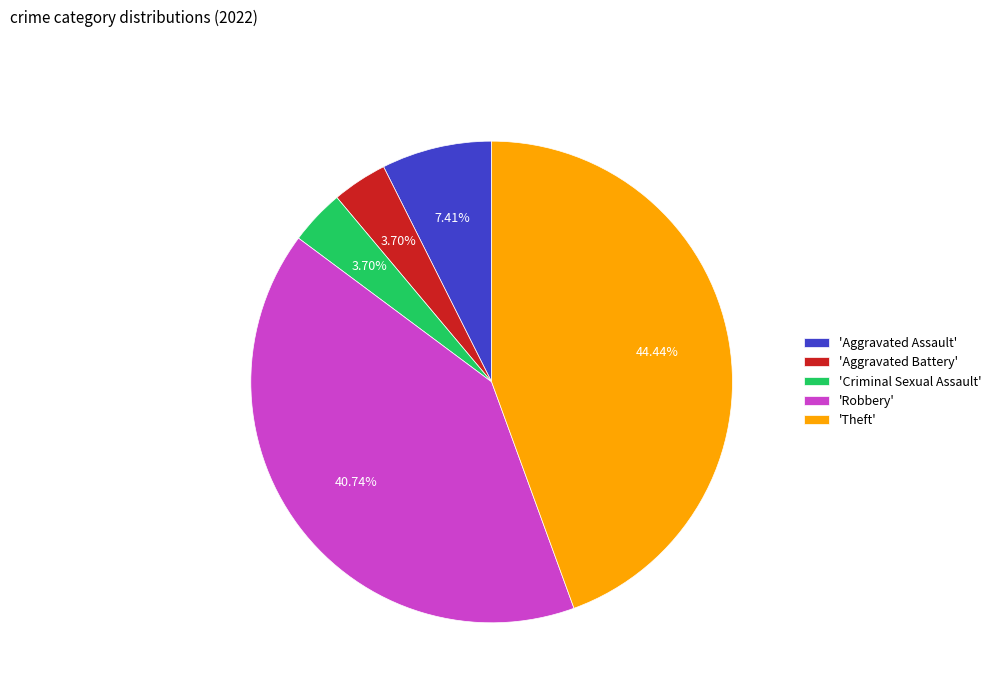

What is the ratio of the value at 'Robbery' to the value at 'Theft'?

0.9